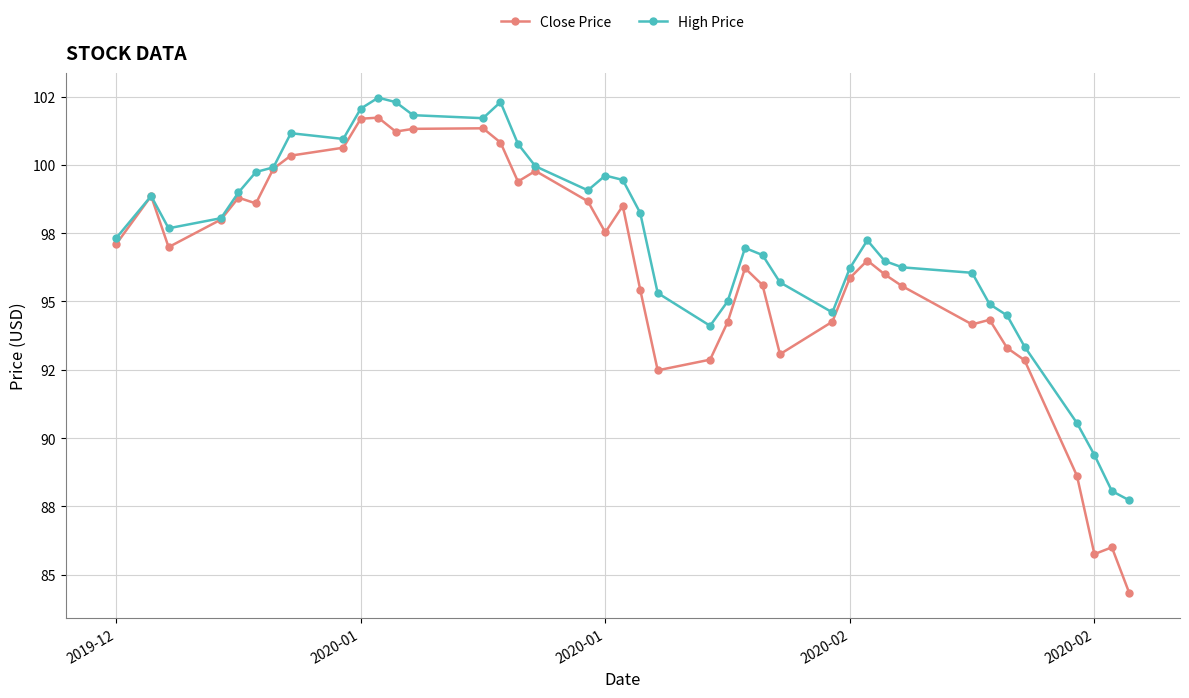

Is this an area chart (filled region under the line)?

No